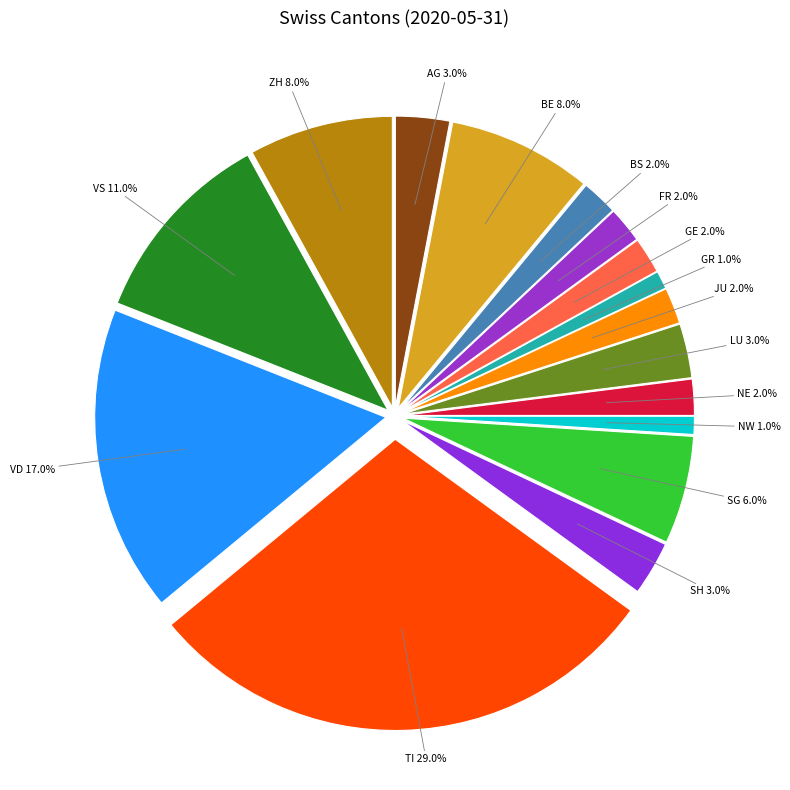

What percentage is NOT represented by FR?

98.0%